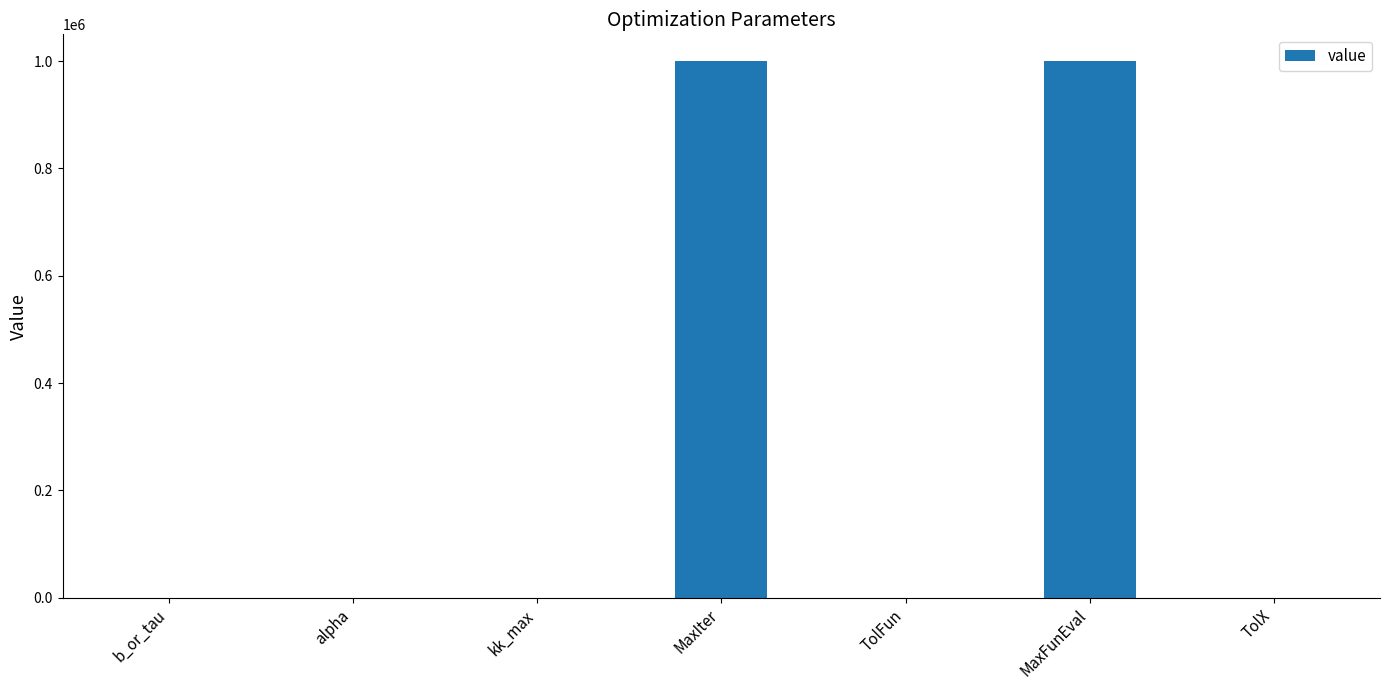

What is the change in value from b_or_tau to TolFun?

-1.0